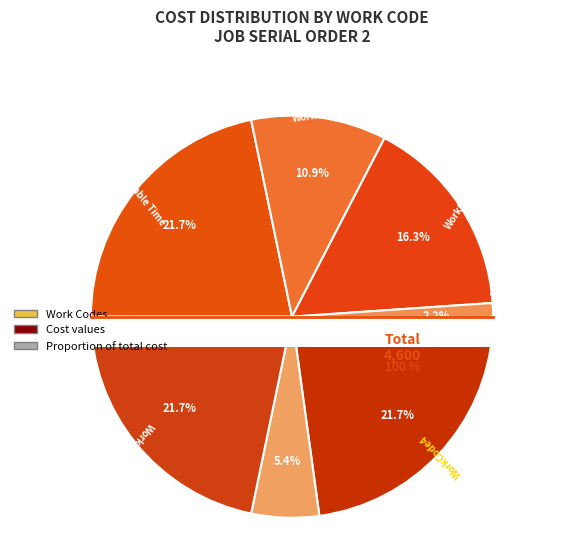

To the nearest percent, what is the difference between the largest and smallest slice percentages?

20%